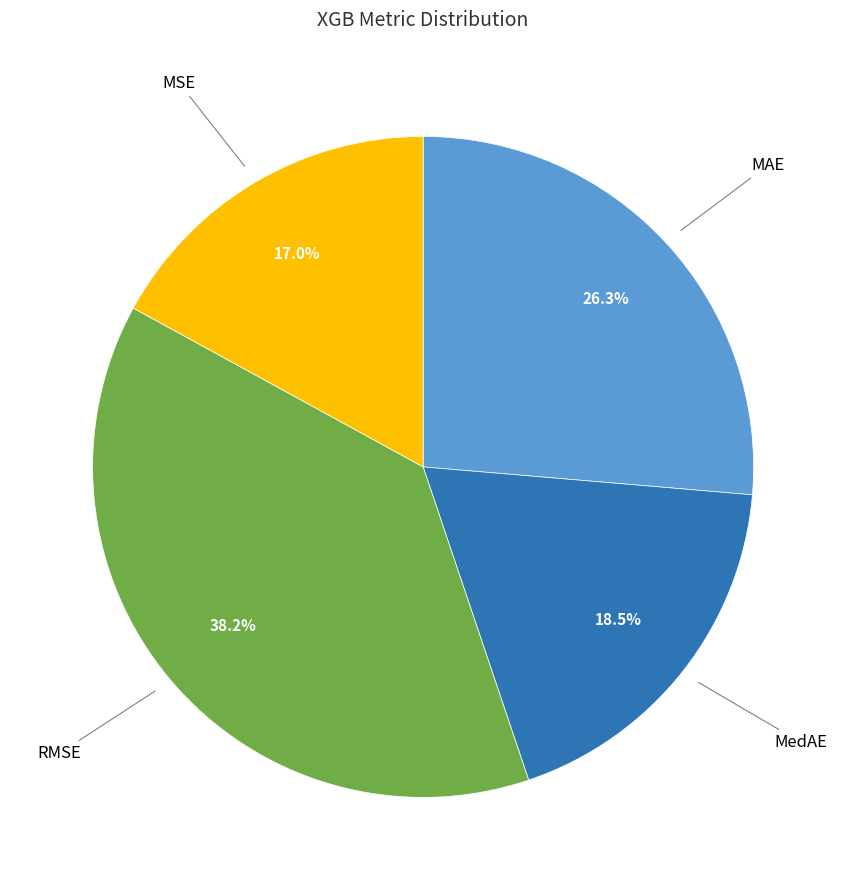

Rank the categories by value from highest to lowest.

RMSE, MAE, MedAE, MSE